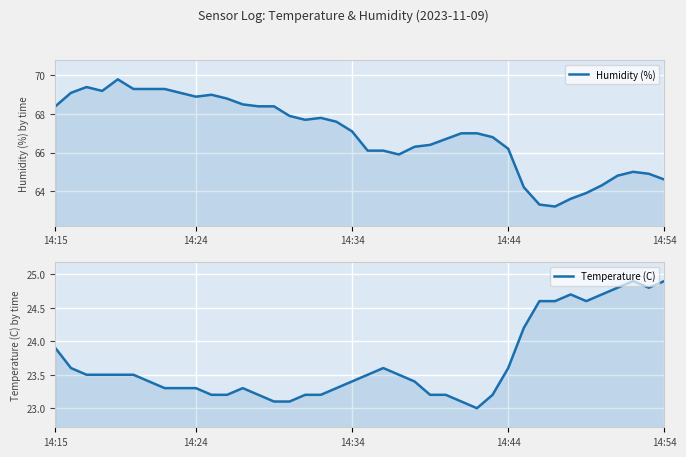

How many interior local valleys does the Humidity (%) series have?

5